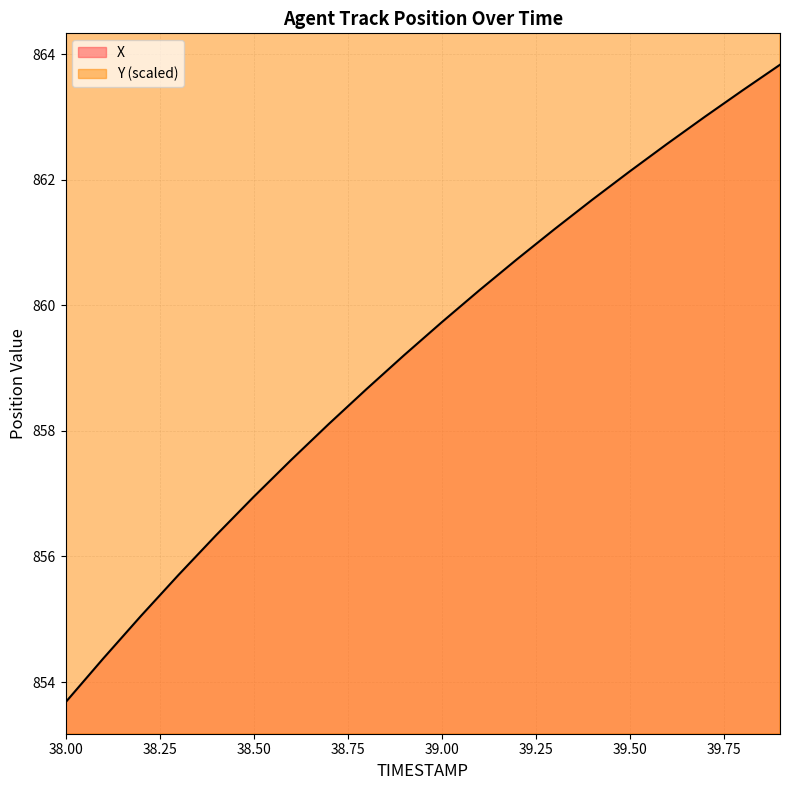

At which category does the chart reach its peak across all series?

39.9